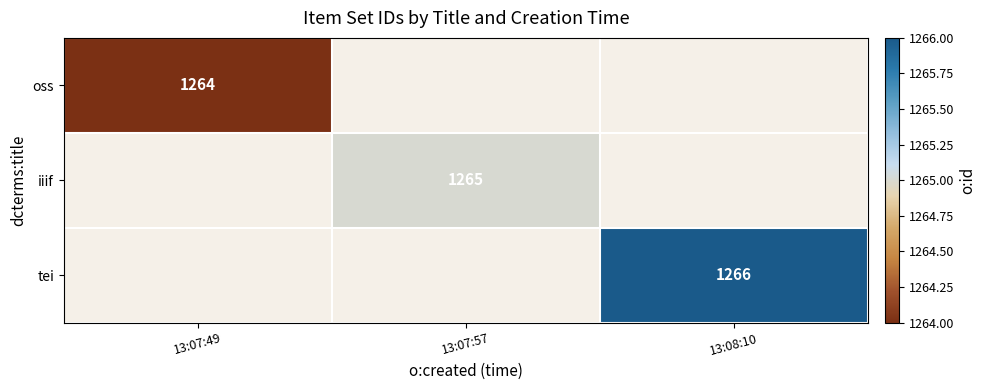

Is the value of tei at 13:08:10 greater than the value of iiif at 13:07:57?

Yes